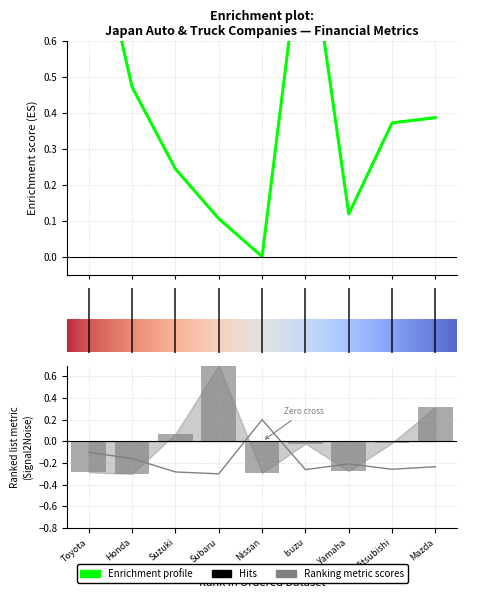

Are the bars horizontal?

No